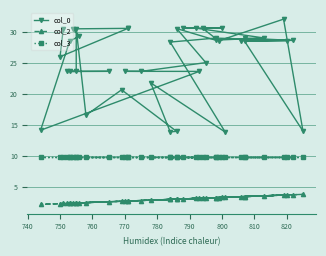

How many data points does each series have?

40